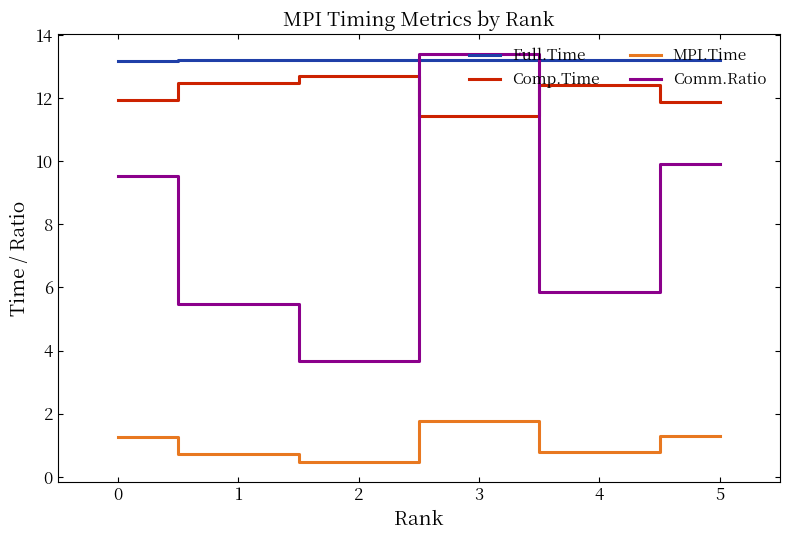

At which label does Comm.Ratio reach its minimum?

2